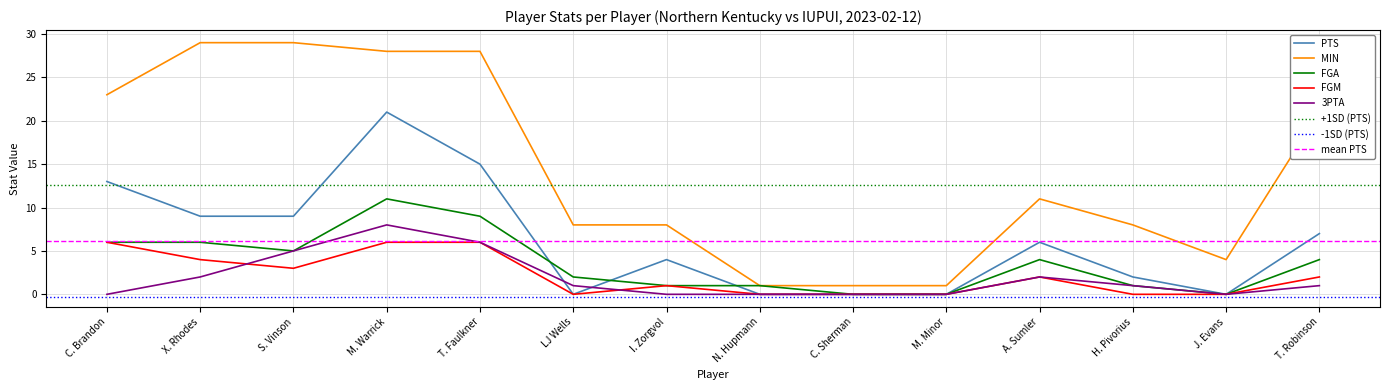

At which category is the sum across all series the highest?

M. Warrick